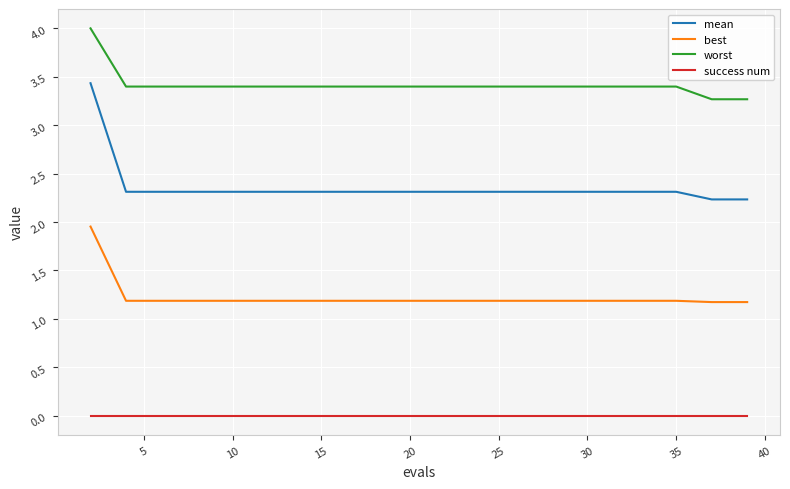

True or false: worst and best cross at least once.

False